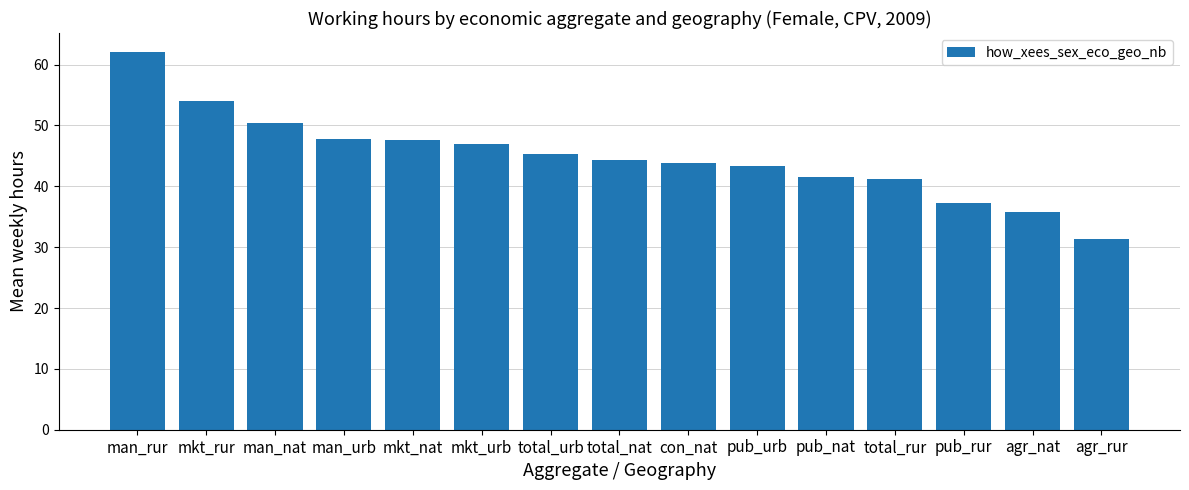

What is the difference between the maximum and minimum values?

30.7